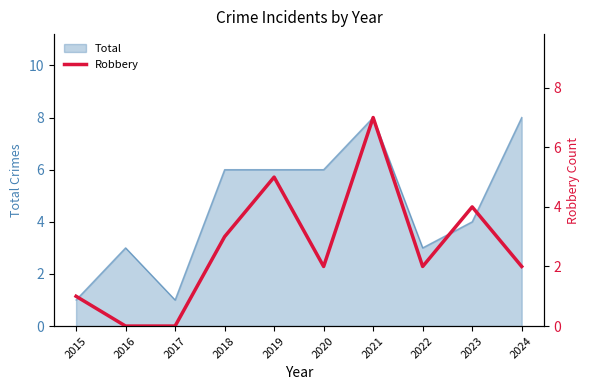

Is it true that Total equals 2 at 2017?

False